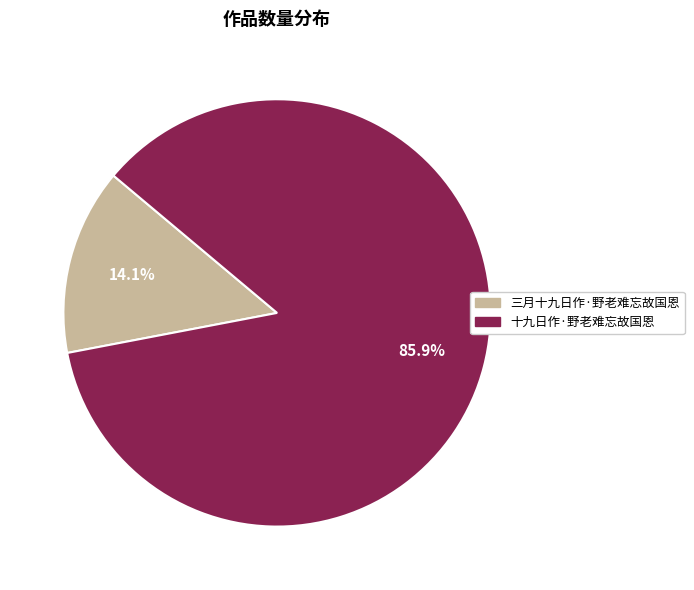

True or false: 十九日作·野老难忘故国恩 accounts for 92% of the total.

False